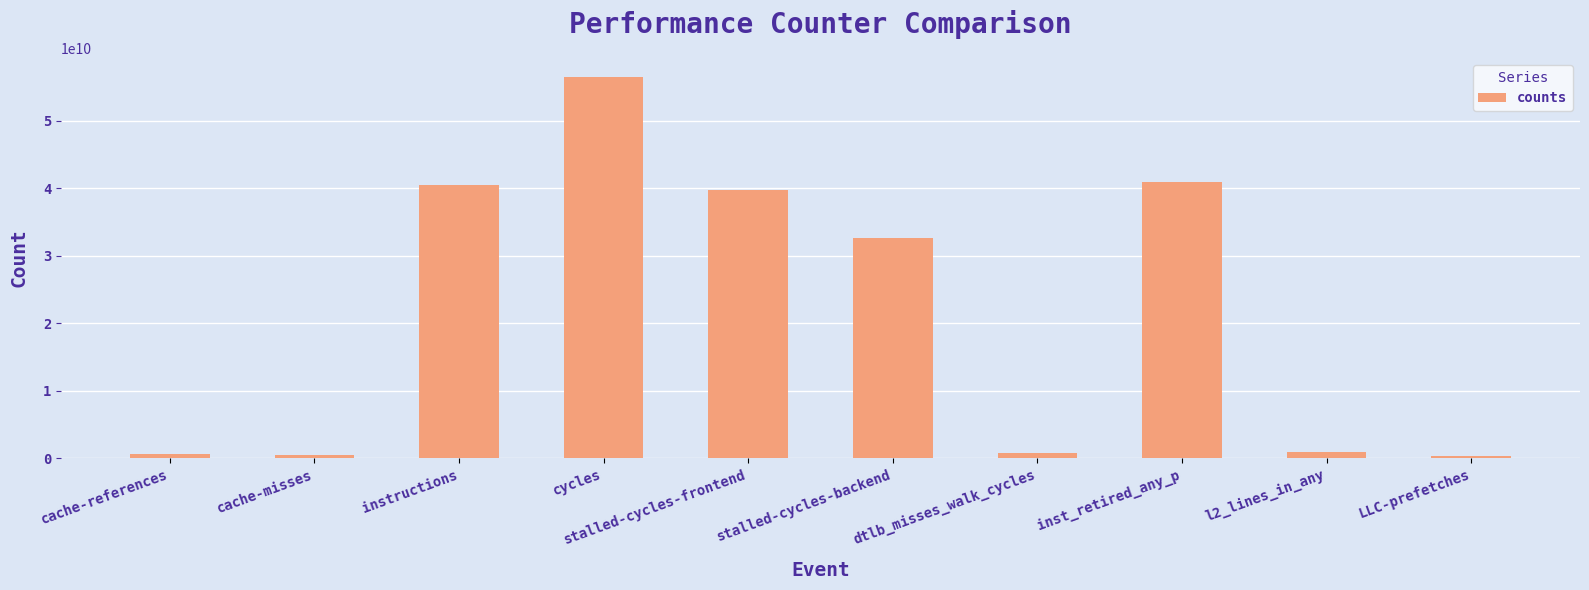

What is the maximum value shown in the chart?

56484316733